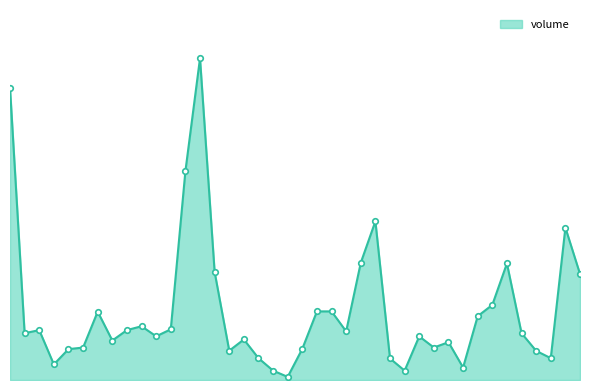

Does the chart have visible grid lines?

No